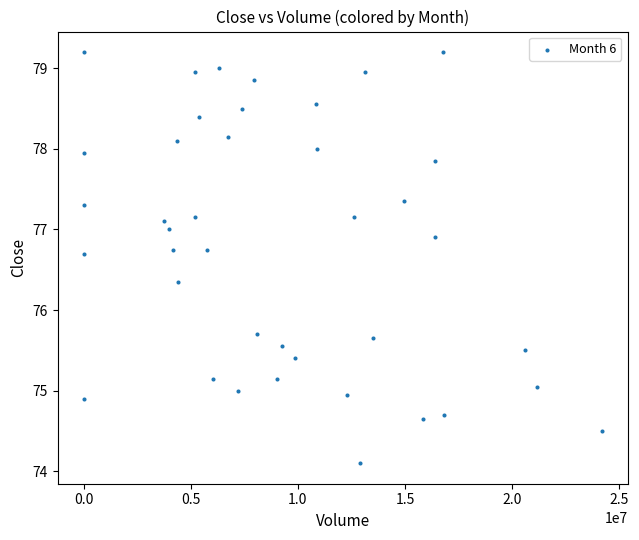

What is the range of Y values (max minus min)?

5.1